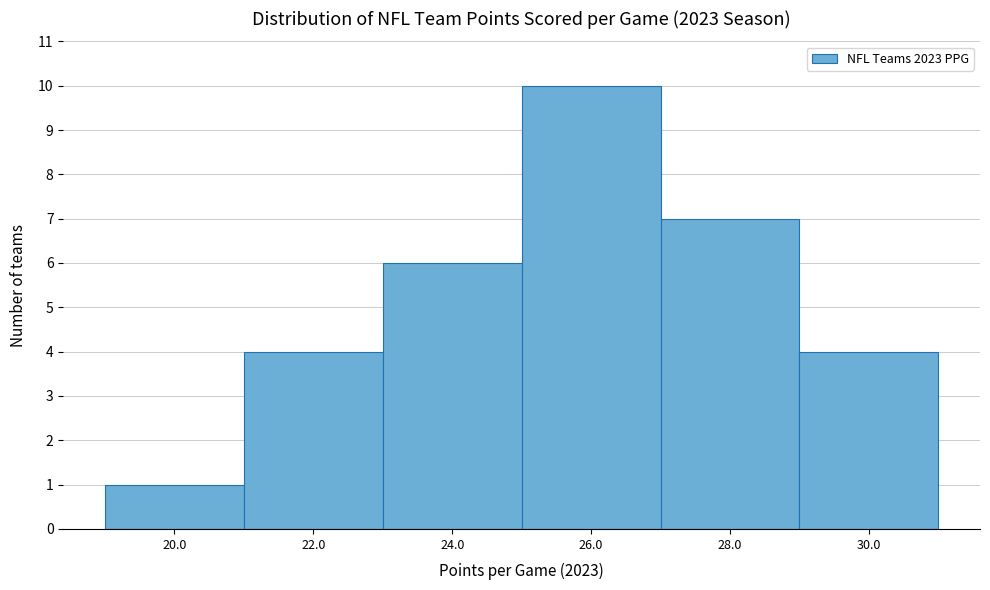

Reading left to right, what are all the values shown in this chart?

1	4	6	10	7	4